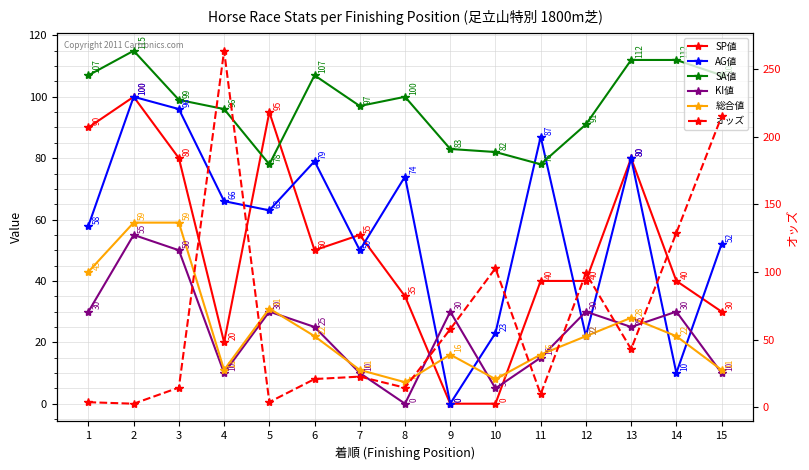

What is the spread (max minus min) of values at 10?

102.8